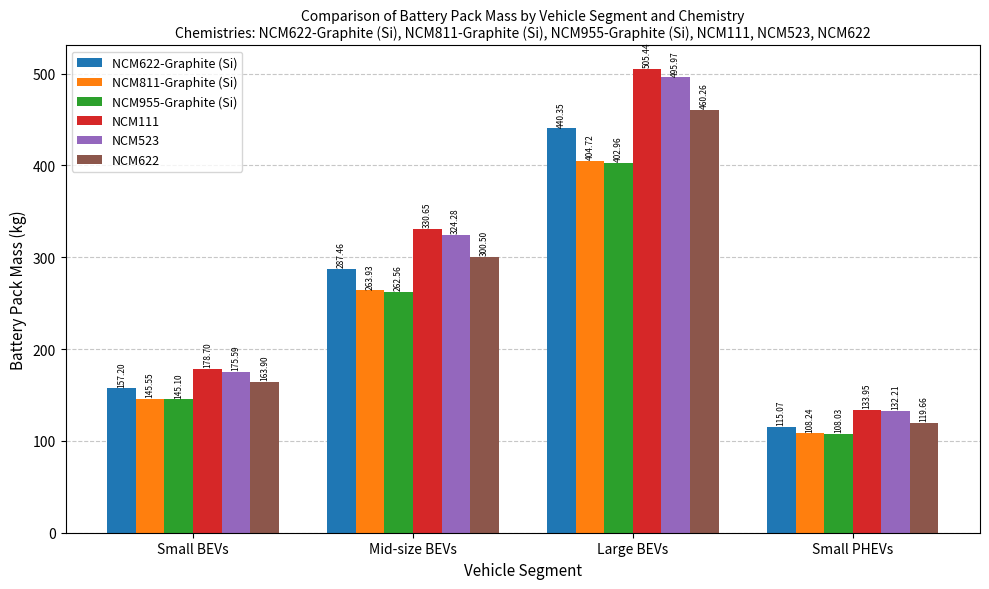

What is the label of the 1st bar from the left?

Small BEVs